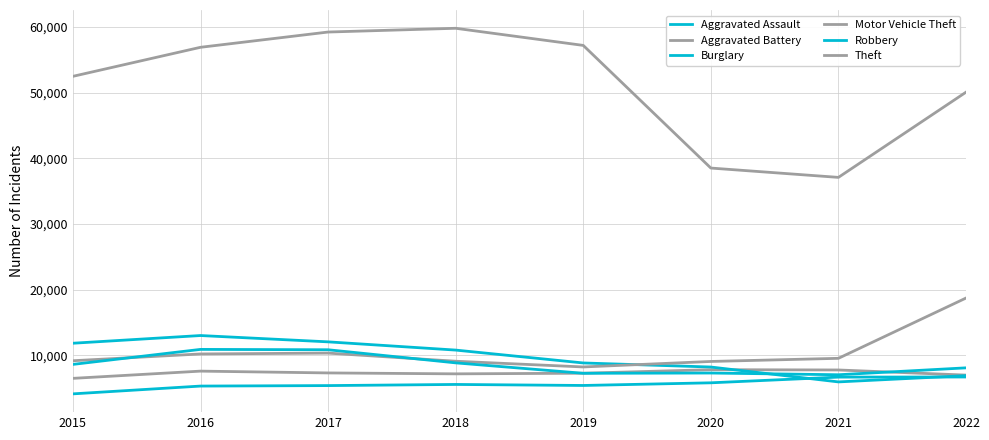

What is the approximate value of Aggravated Assault at 2020?

5821